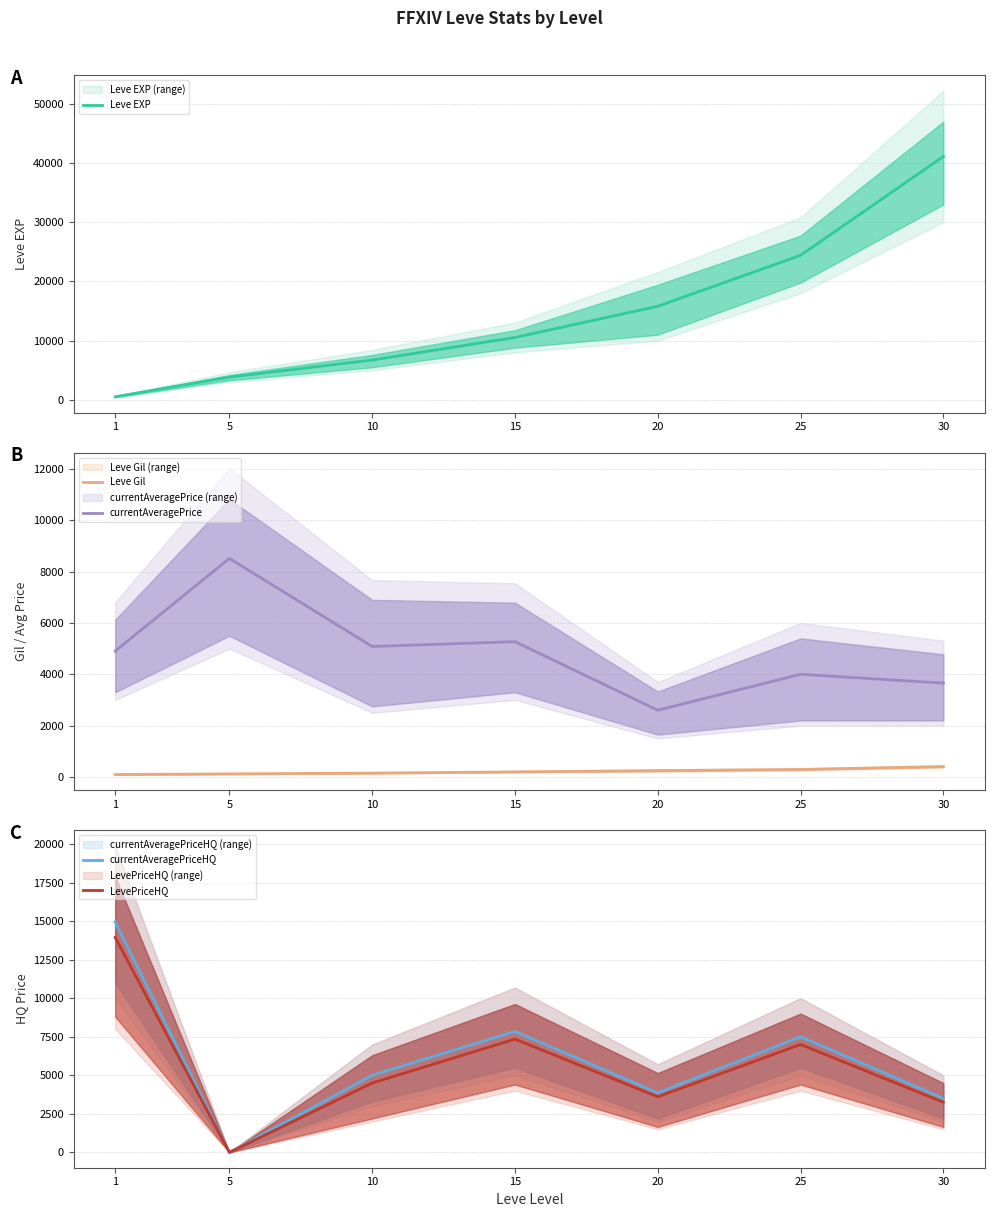

What is the approximate value of LevePriceHQ at 10?

4500.0